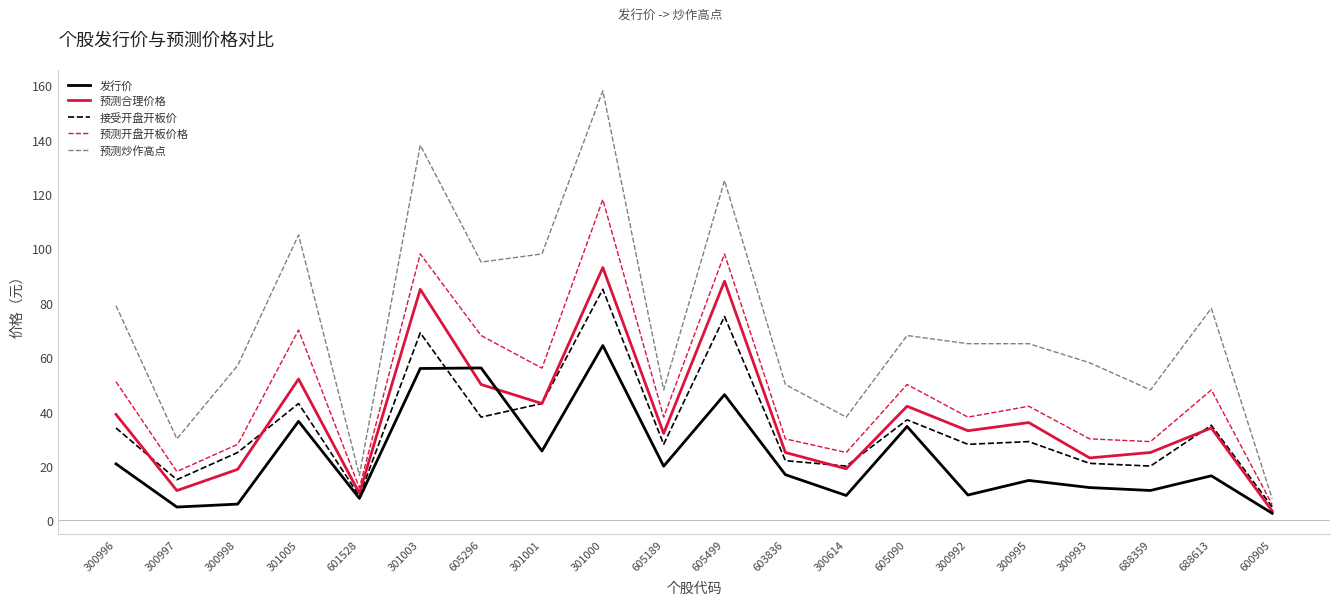

Which category has the highest value across all series?

301000